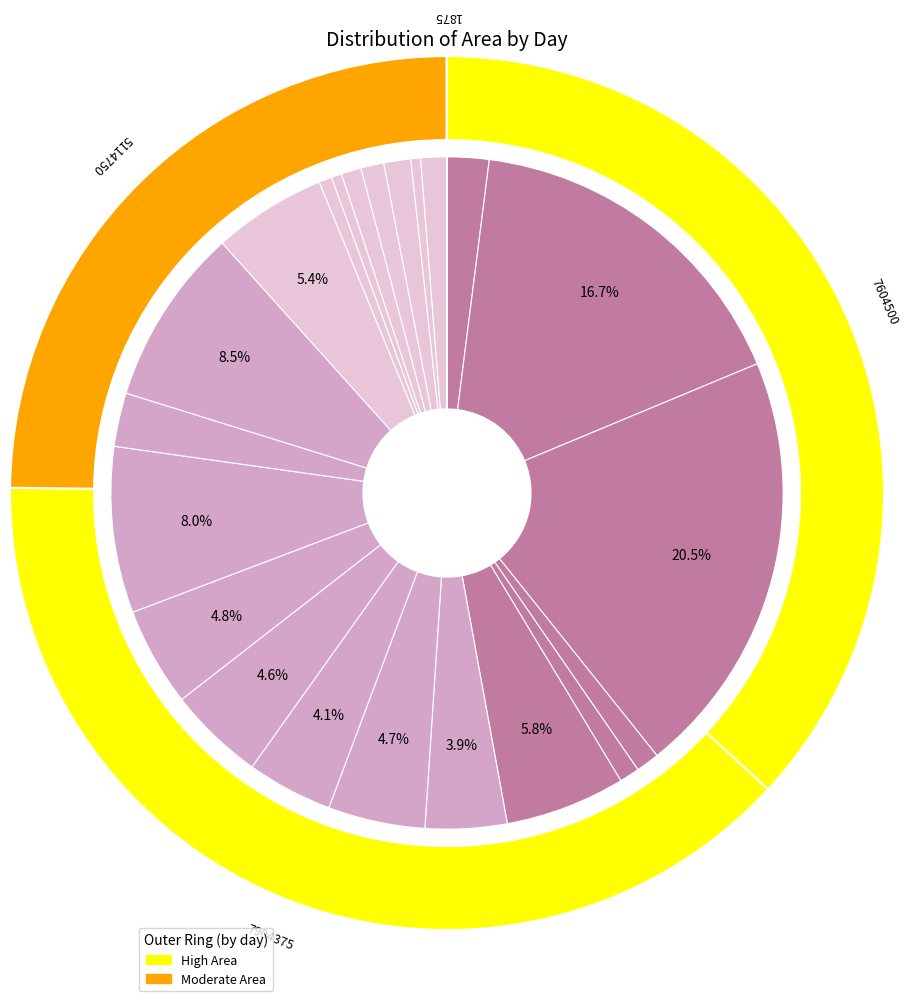

What is the total percentage of 9 and 8?

1.2%